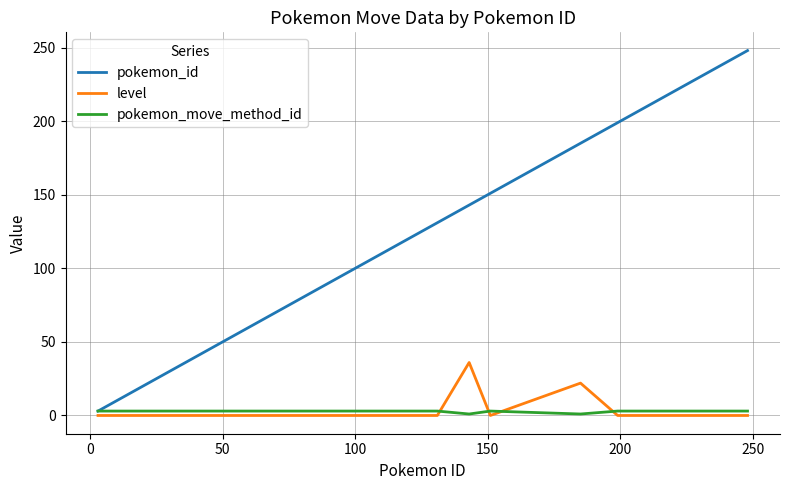

Which series has the largest range (max minus min)?

pokemon_id